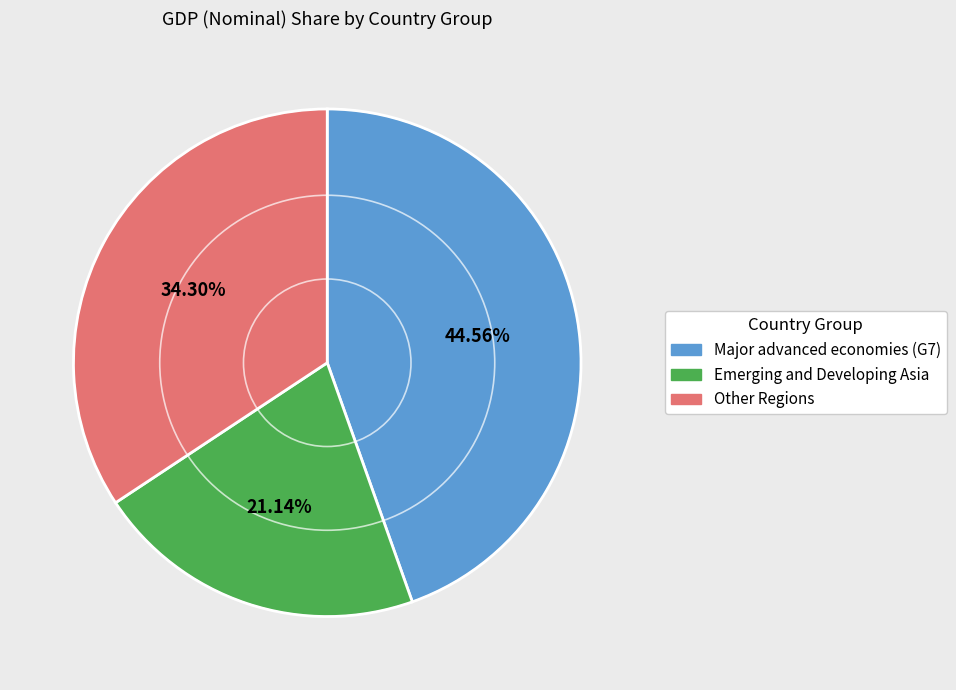

Does any single category account for the majority?

No